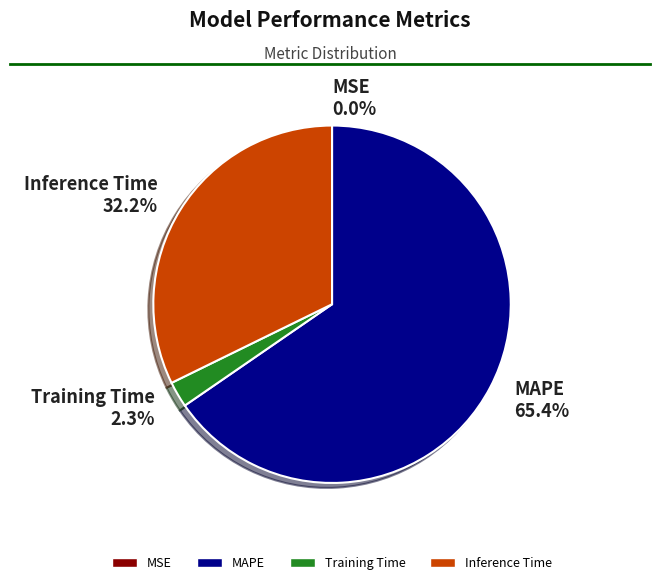

Which has a higher value, MAPE 65.4% or Inference Time 32.2%?

MAPE 65.4%